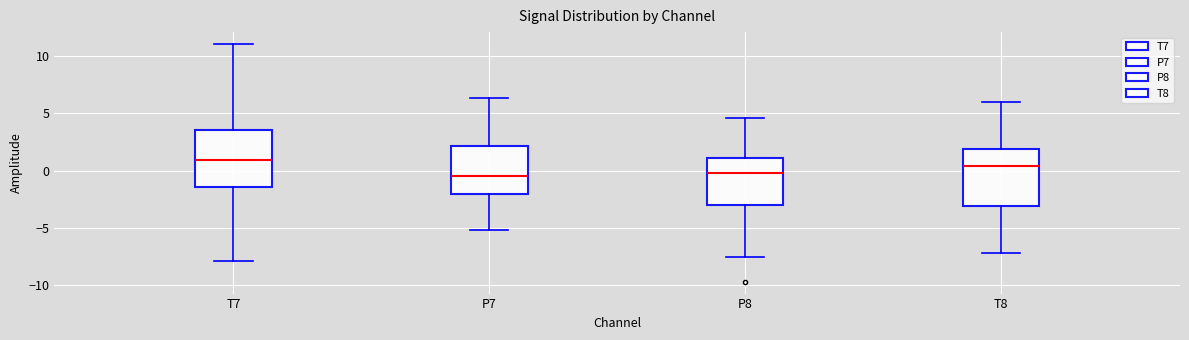

Reading left to right, transcribe this box plot: for each box, give where its median line is, the range the box spans, and where its two whiskers end, as read against the y-axis. The values are not printed on the chart, so give them approximately, as read against the axis.

T7: median 1.0, box -1.5 to 3.5, whiskers -8.0 to 11.0
P7: median -0.5, box -2.0 to 2.0, whiskers -5.0 to 6.5
P8: median 0.0, box -3.0 to 1.0, whiskers -7.5 to 4.5
T8: median 0.5, box -3.0 to 2.0, whiskers -7.0 to 6.0